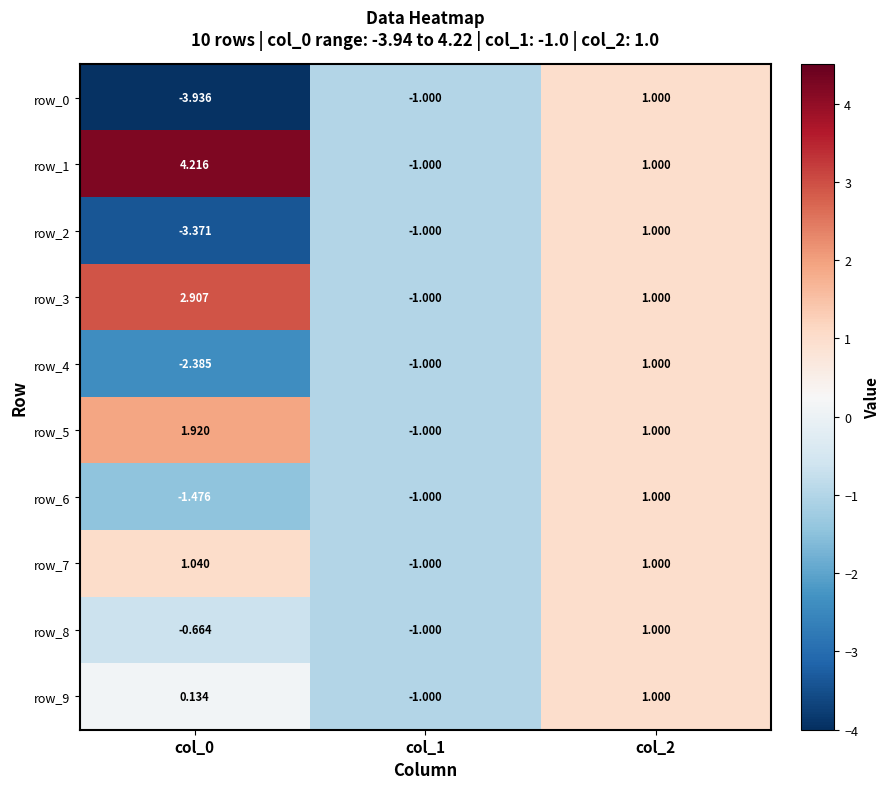

Count the row_8 values in the range -1 to 1.

3